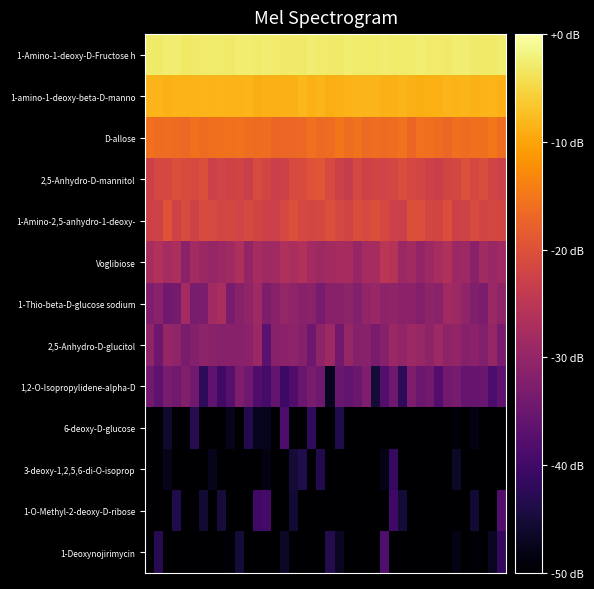

Count the number of data series in this chart.

13